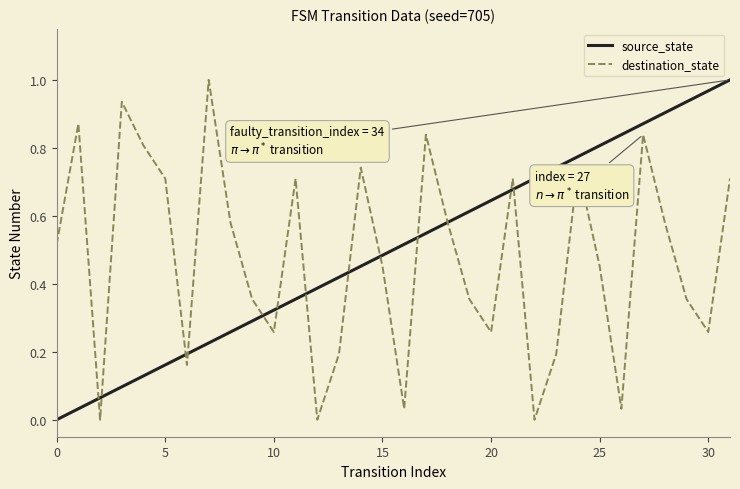

How many lines are shown in the chart?

2